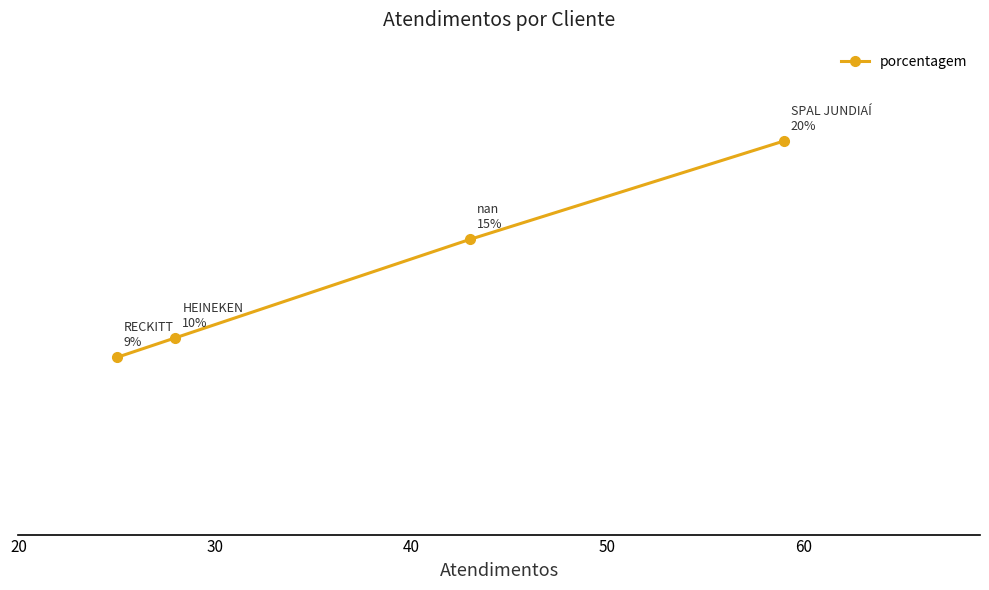

What is the average value?

14